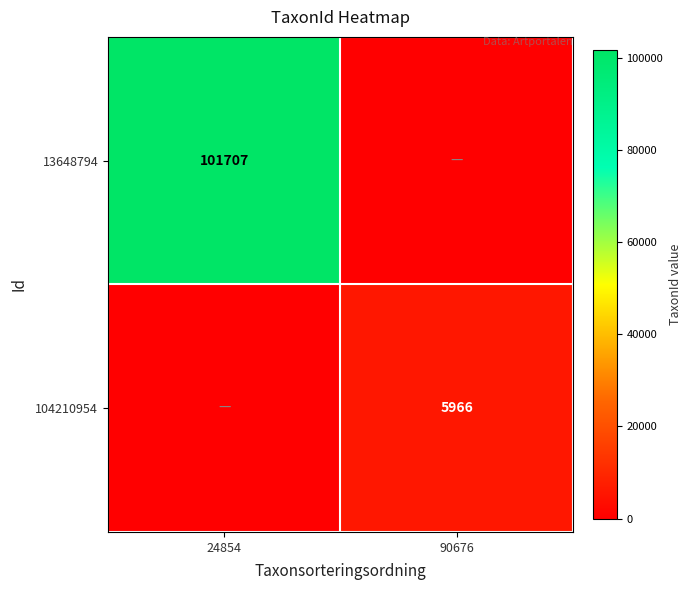

What is the sum of all 13648794 values?

101707